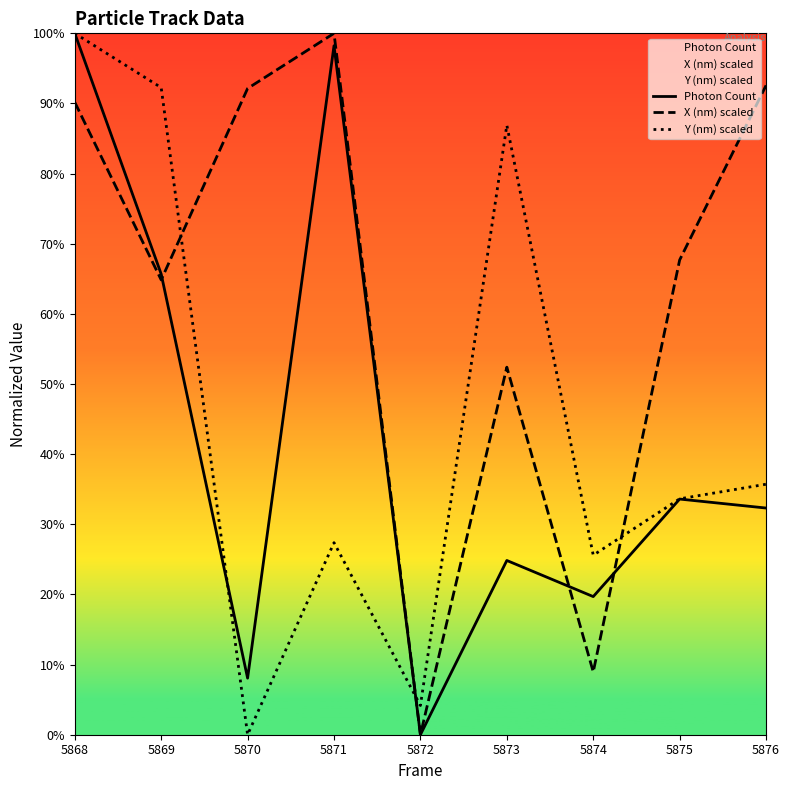

What is the sum of all Photon Count values?

382.4